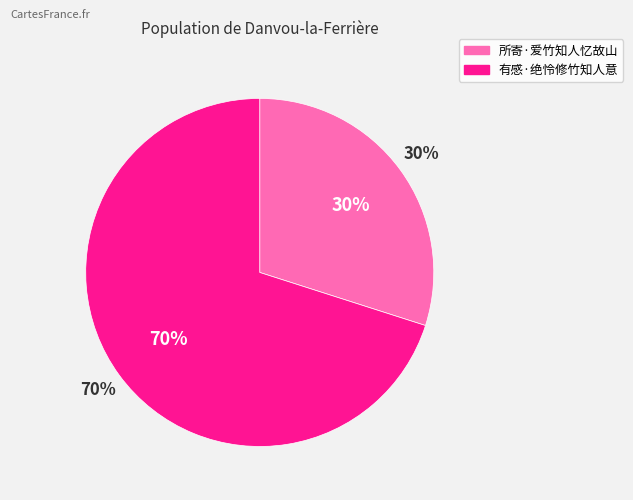

What is the total percentage of 有感·绝怜修竹知人意 and 所寄·爱竹知人忆故山?

100.0%